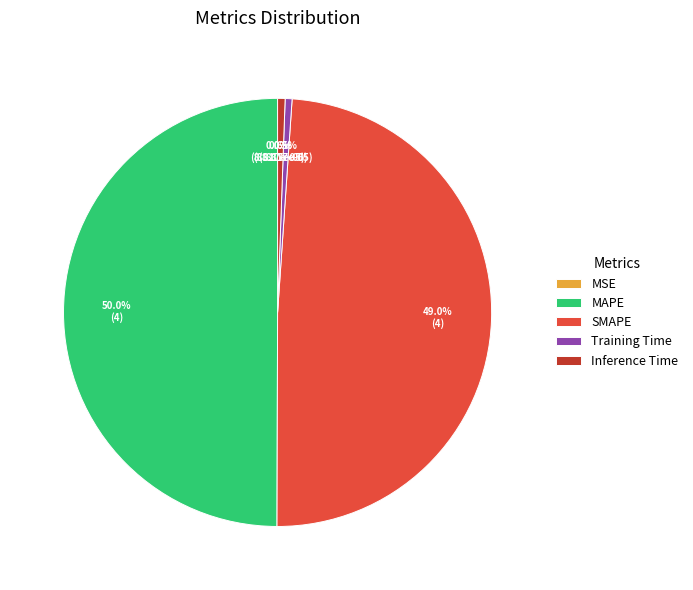

Which category has the biggest portion of the pie?

MAPE